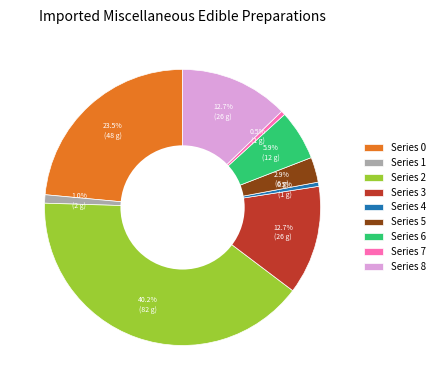

Which category has the biggest portion of the pie?

Series 2